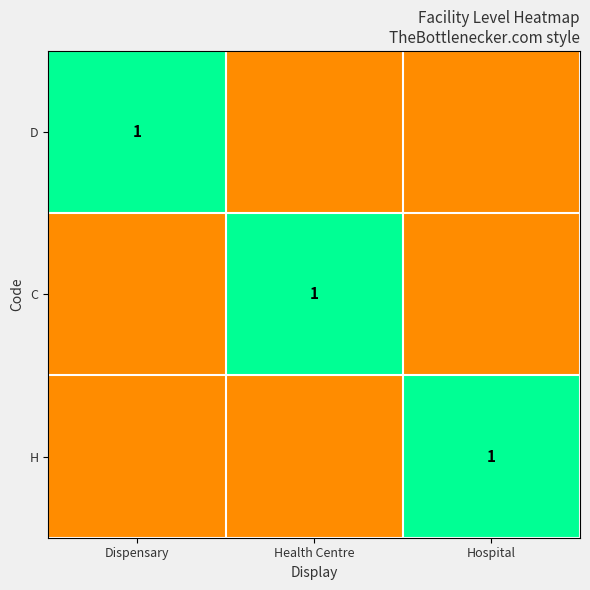

Is it true that H equals 0 at Hospital?

False